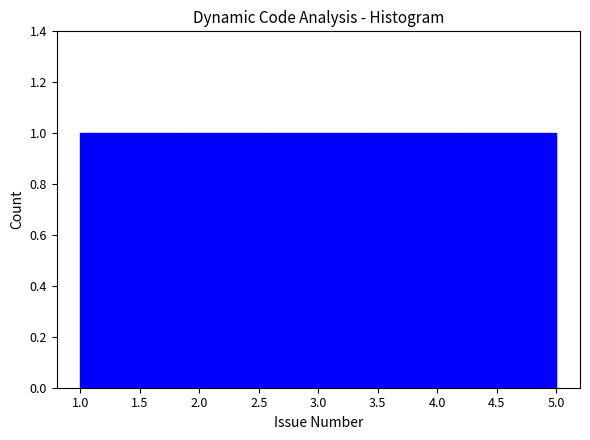

How tall is the bar that spans 4.2 to 5.0 on the x-axis? The values are not printed on the chart, so give them approximately, as read against the axis.

1